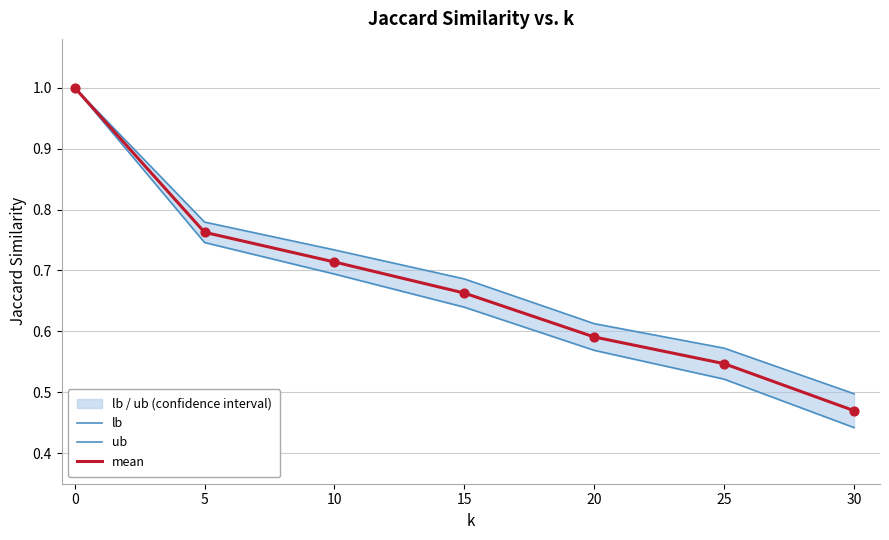

Which series has the largest total across all categories?

ub